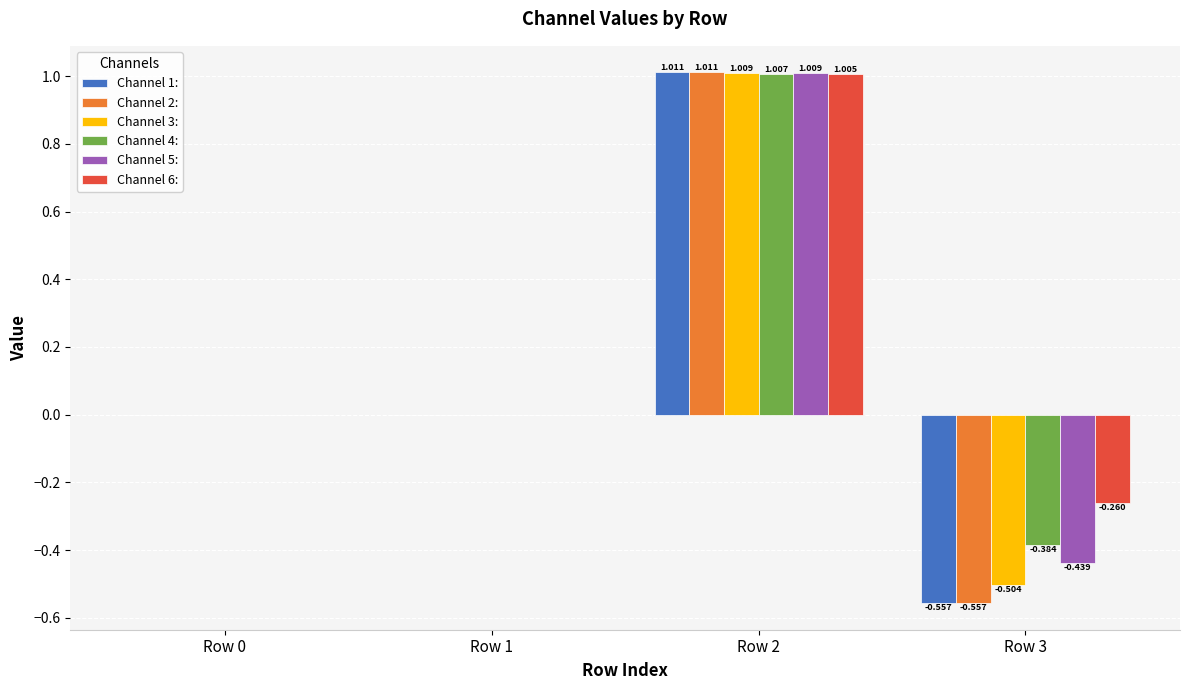

What are all the series names shown in the legend?

Channel 1:, Channel 2:, Channel 3:, Channel 4:, Channel 5:, Channel 6: